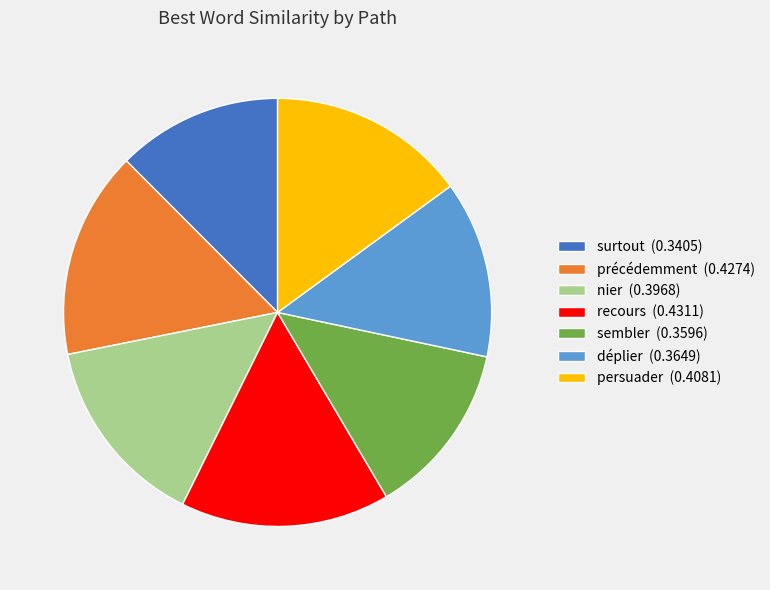

Do précédemment (0.4274) and sembler (0.3596) together represent more than half of the pie?

No